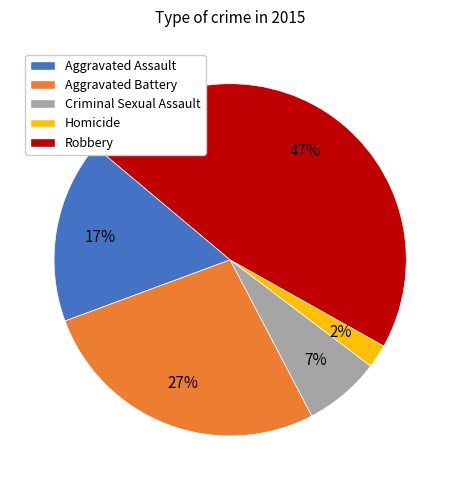

Is it true that Robbery is 53% of the pie?

False